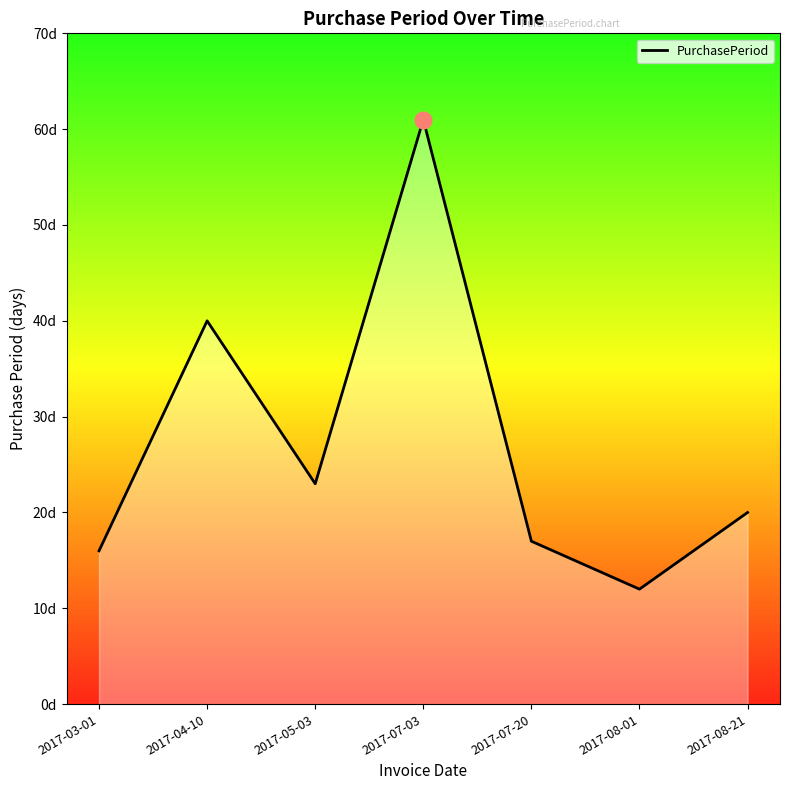

Rank the categories by value from lowest to highest.

2017-08-01, 2017-03-01, 2017-07-20, 2017-08-21, 2017-05-03, 2017-04-10, 2017-07-03